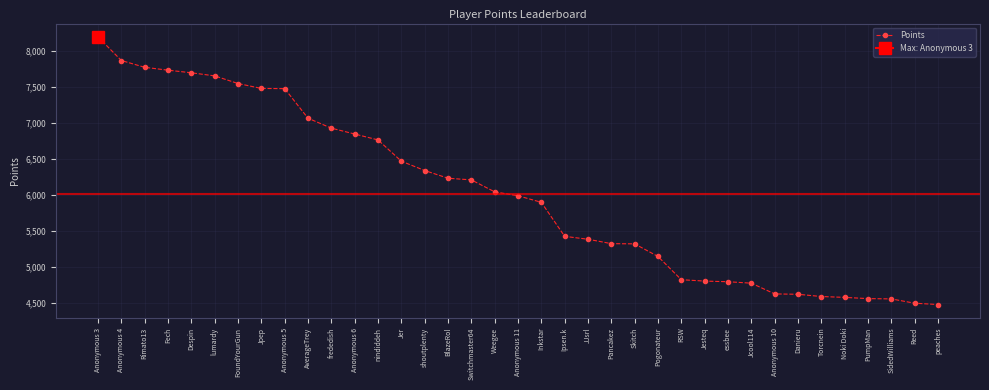

What is the label of the 1st point from the left?

Anonymous 3